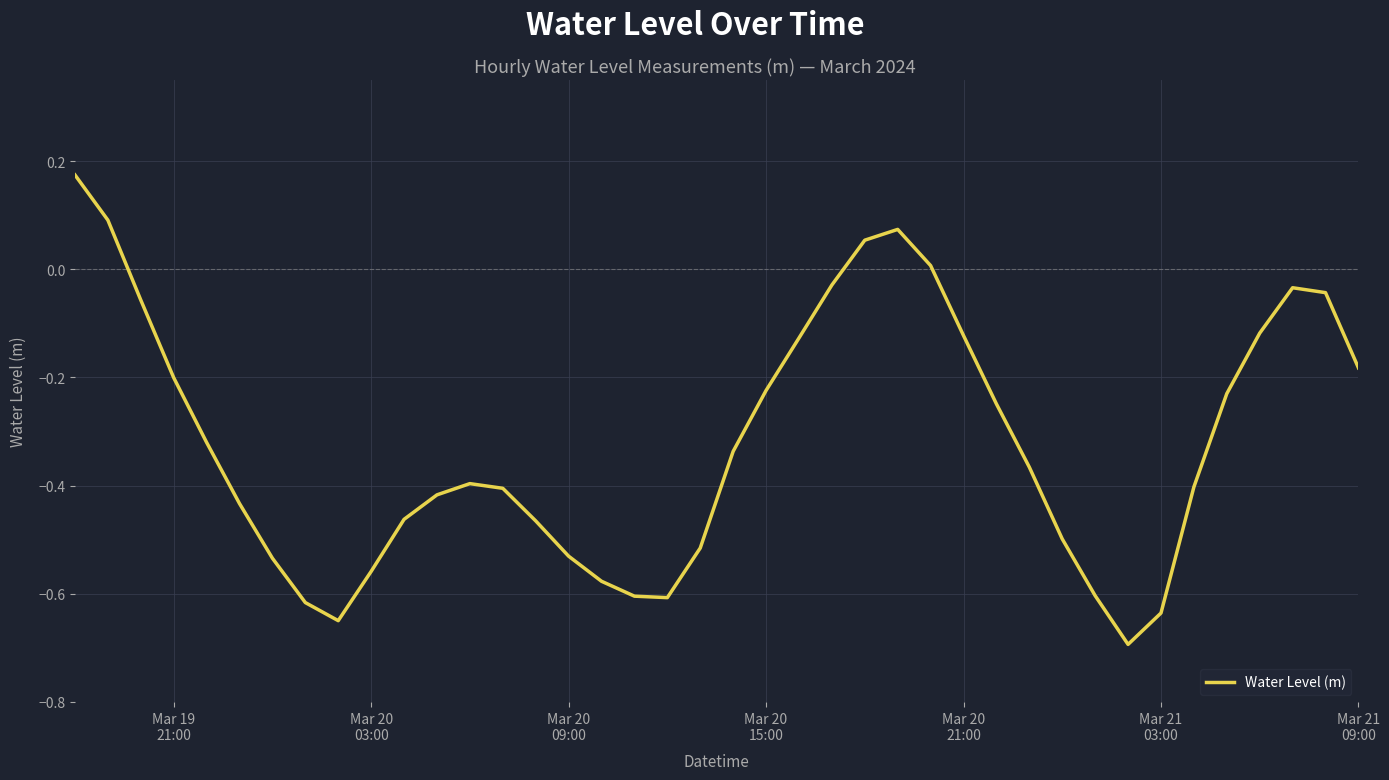

What is the minimum value shown in the chart?

-0.7